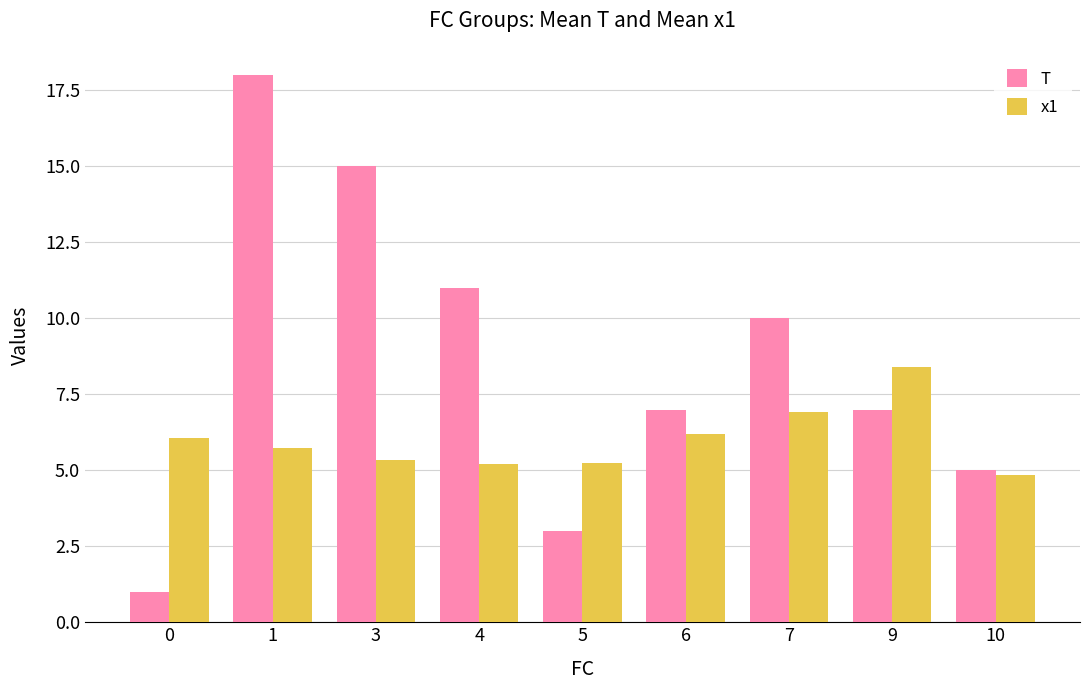

How many values in the x1 series exceed 5?

8